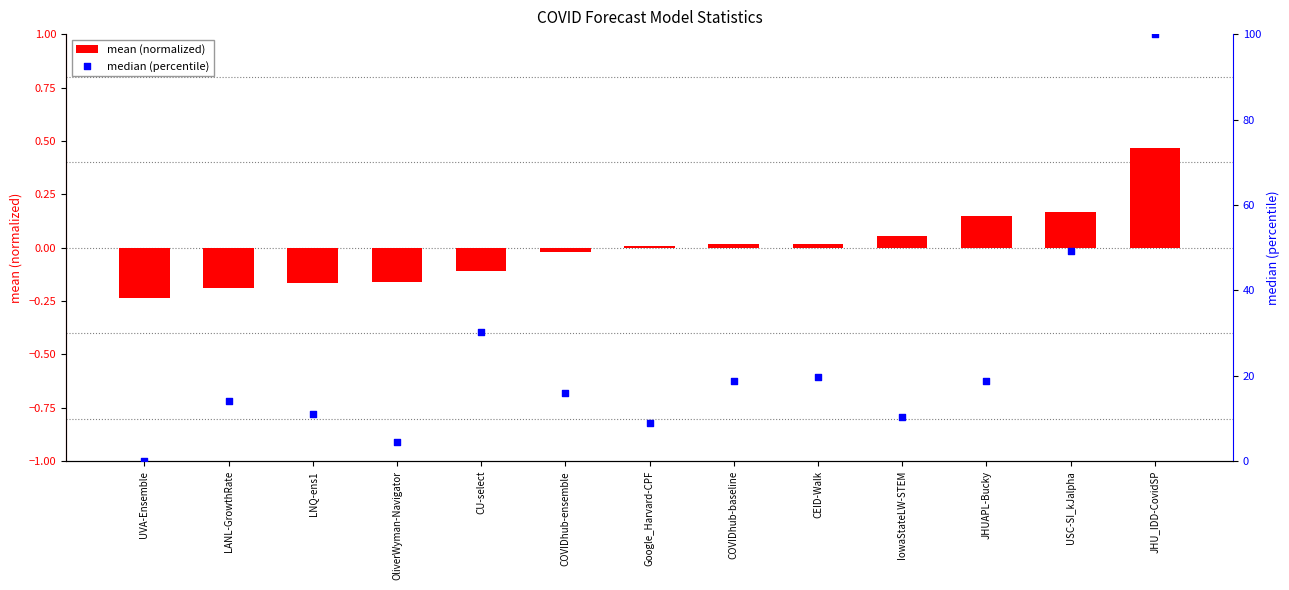

Is the value of mean (normalized) at CEID-Walk greater than the value of median (percentile) at OliverWyman-Navigator?

No